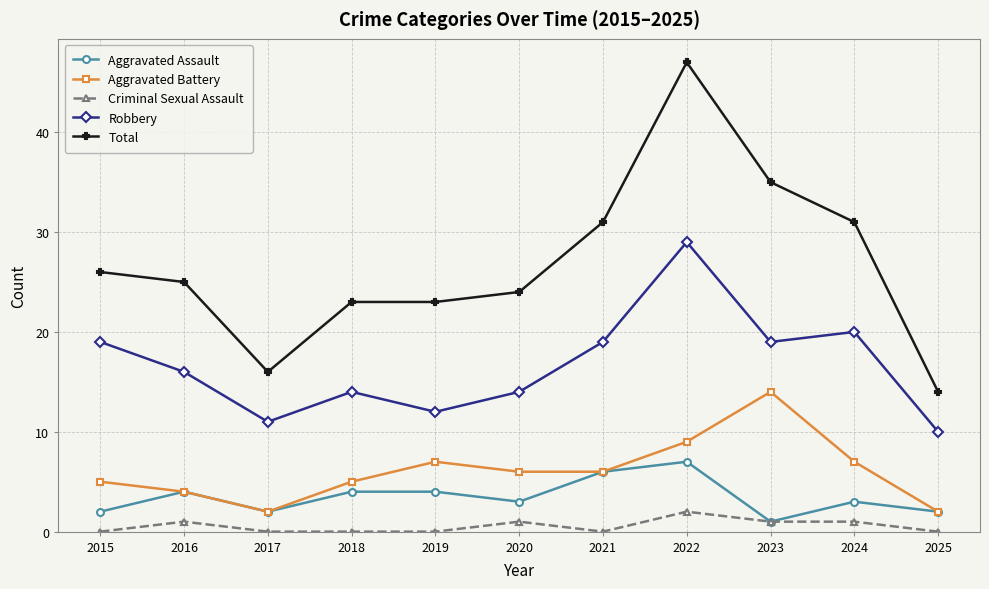

What are all the series names shown in the legend?

Aggravated Assault, Aggravated Battery, Criminal Sexual Assault, Robbery, Total